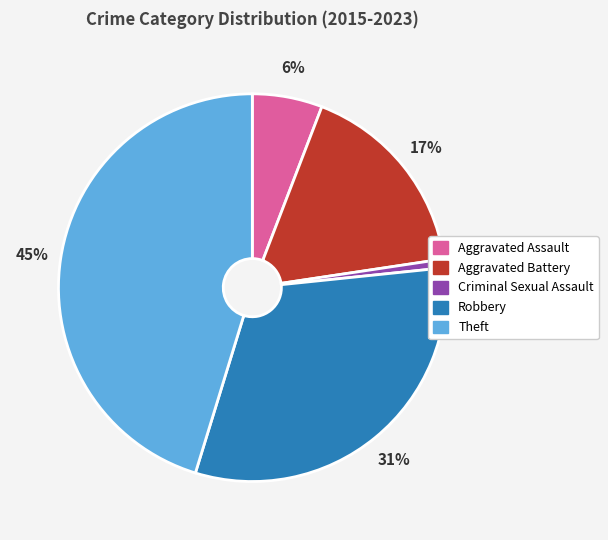

Which category has the biggest portion of the pie?

Theft